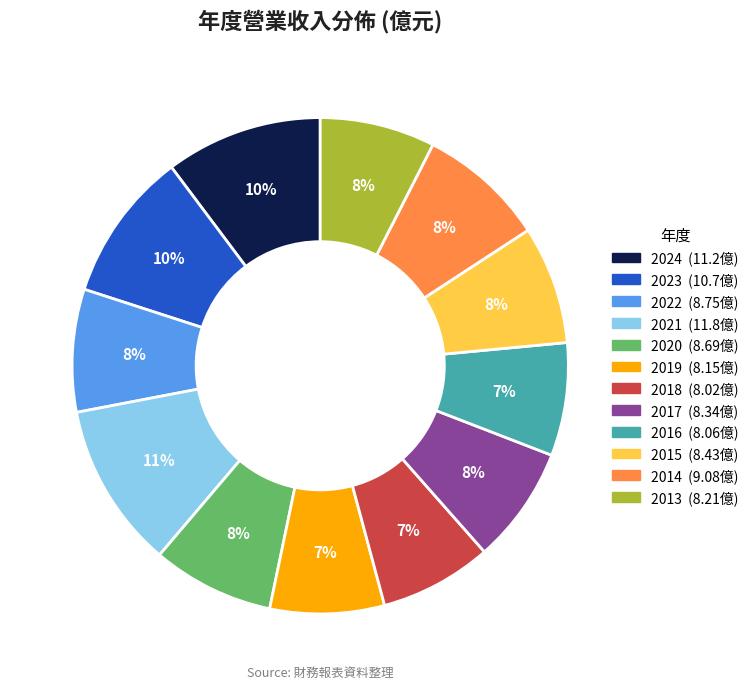

How many segments does this pie chart have?

12